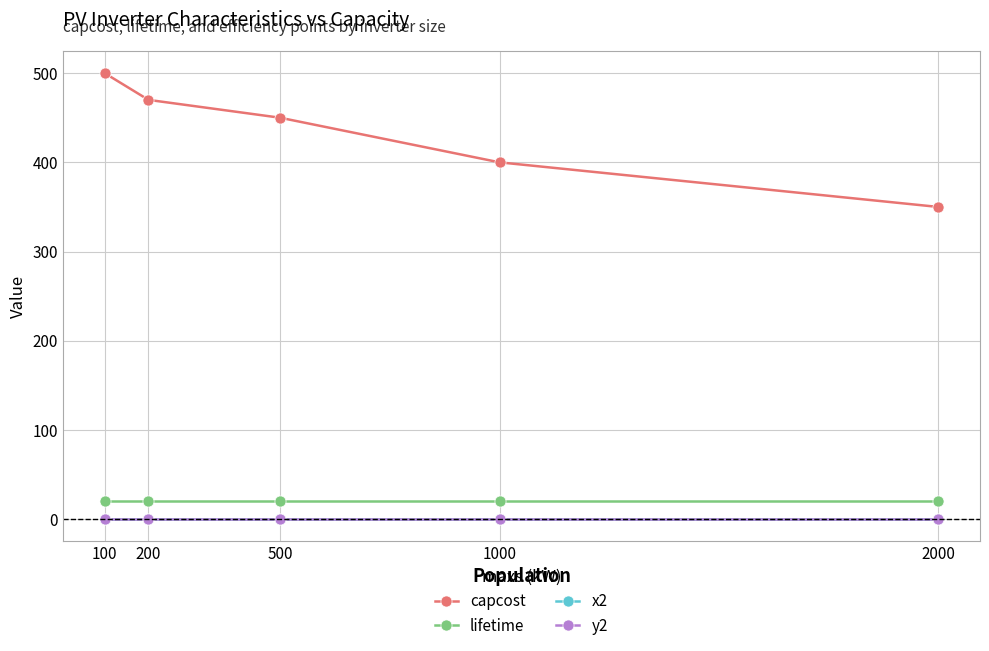

Reading right to left, what are all the values shown in this chart?

capcost: 350.0	400.0	450.0	470.0	500.0
lifetime: 20.0	20.0	20.0	20.0	20.0
x2: 0.8	0.8	0.8	0.8	0.8
y2: 0.8	0.8	0.8	0.8	0.8